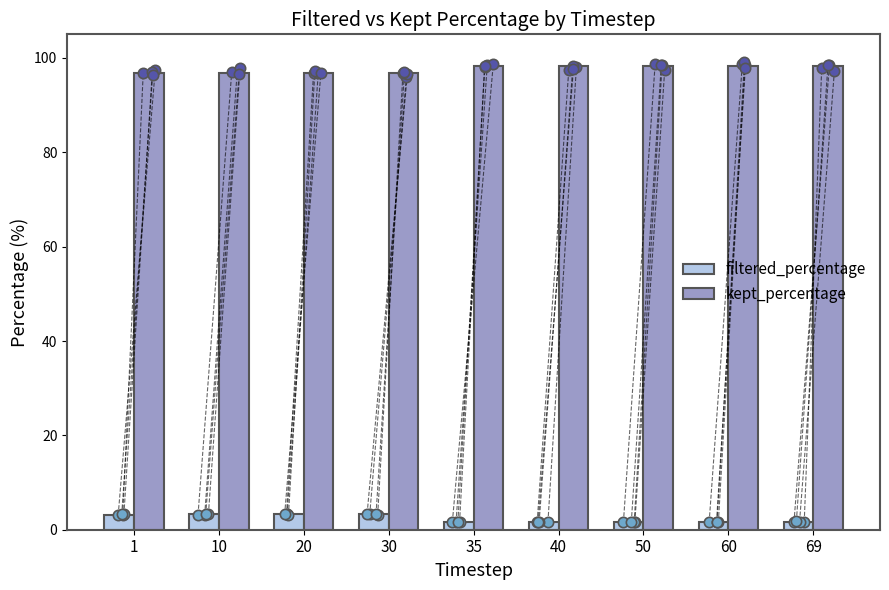

What are all the series names shown in the legend?

filtered_percentage, kept_percentage